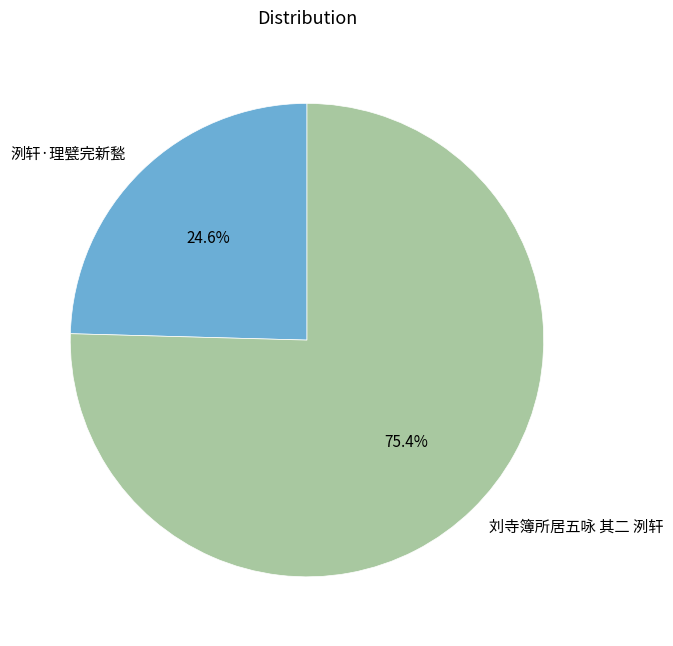

True or false: 刘寺簿所居五咏 其二 洌轩 accounts for 65% of the total.

False